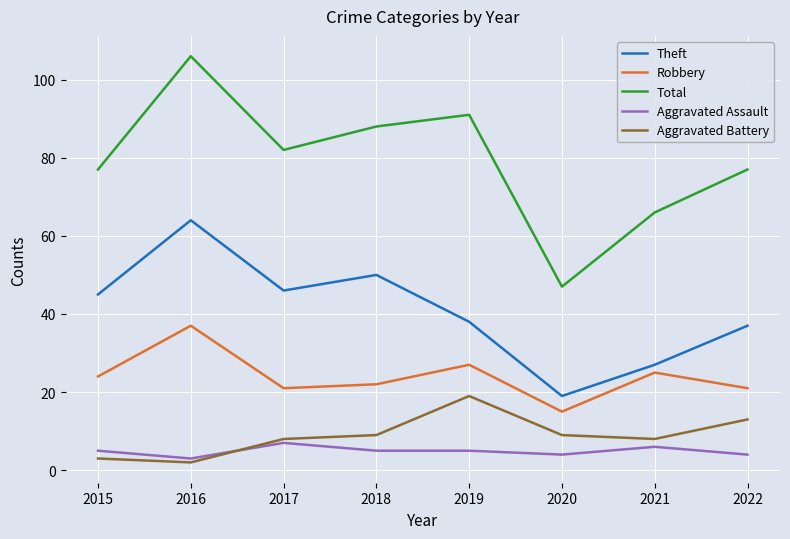

How many times do Aggravated Battery and Aggravated Assault cross each other?

1